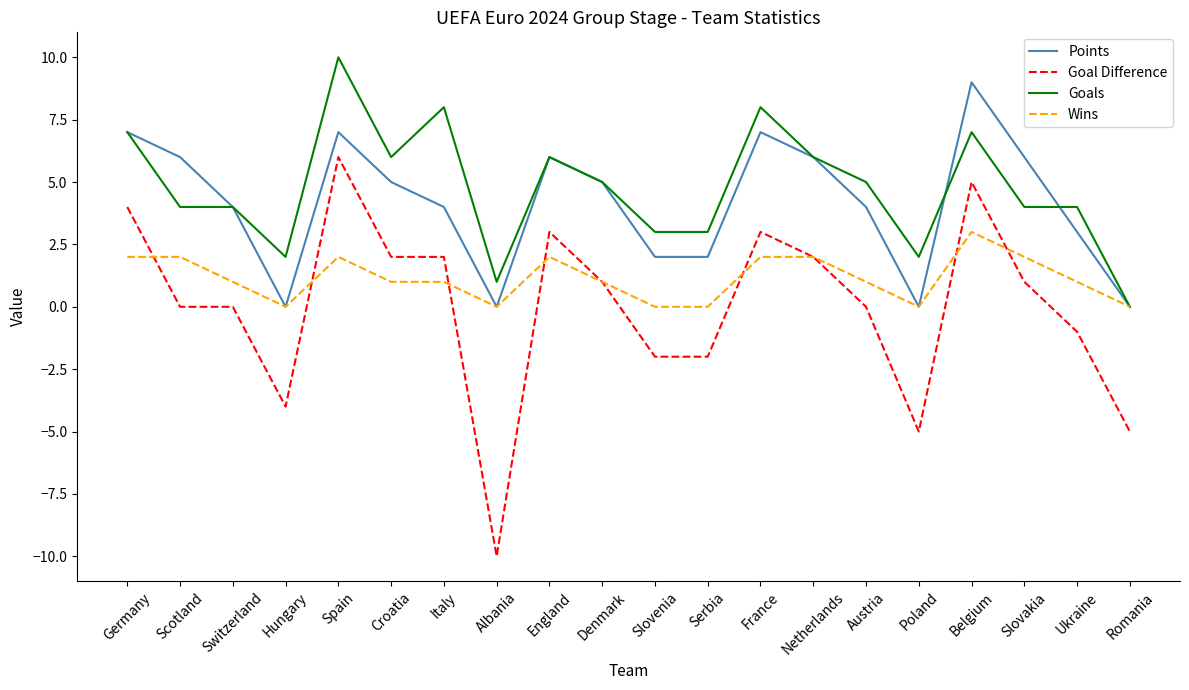

Which series has the largest total across all categories?

Goals